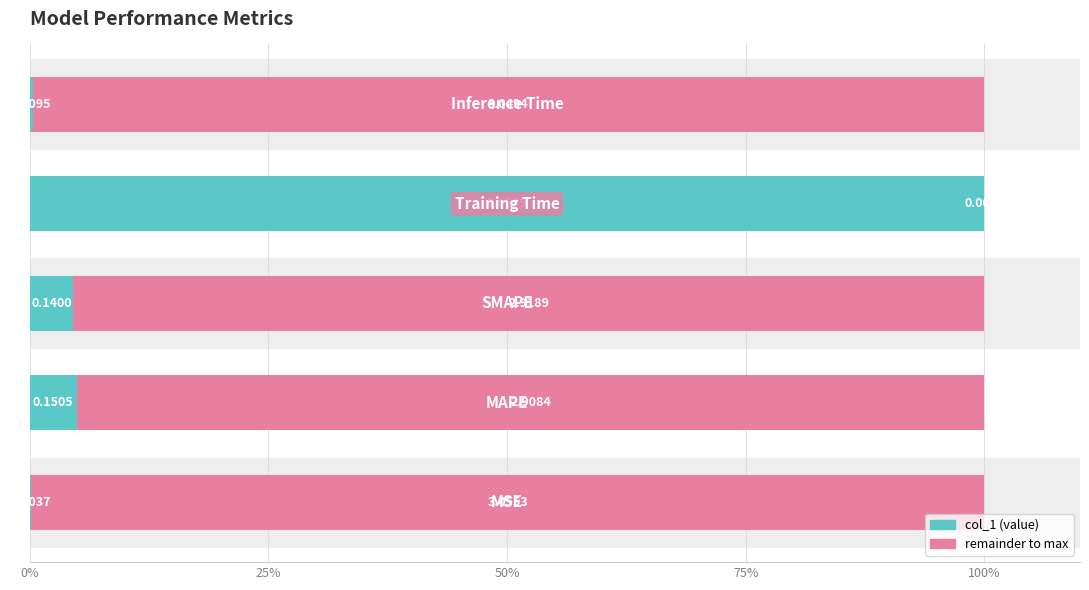

Reading left to right, transcribe all the data shown in this chart.

0.1	4.9	4.6	100.0	0.3